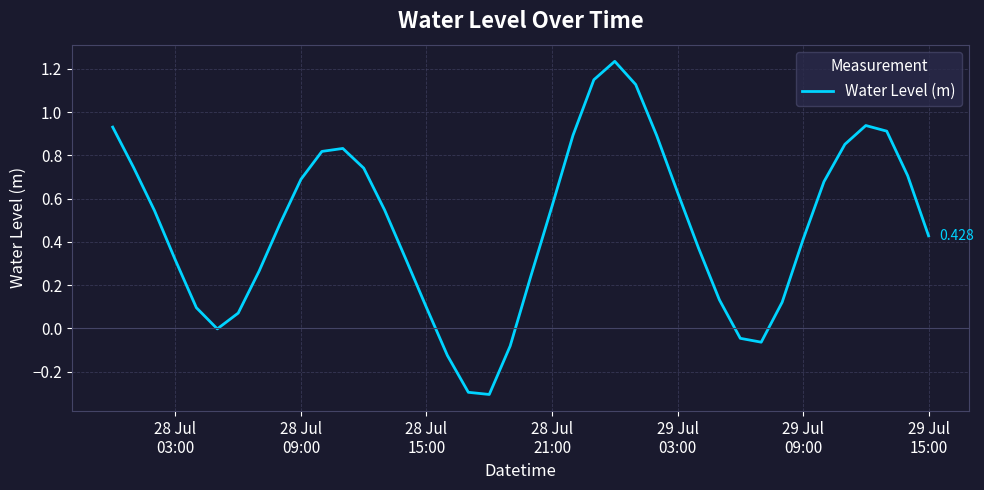

Does the chart display data point markers on the line(s)?

No